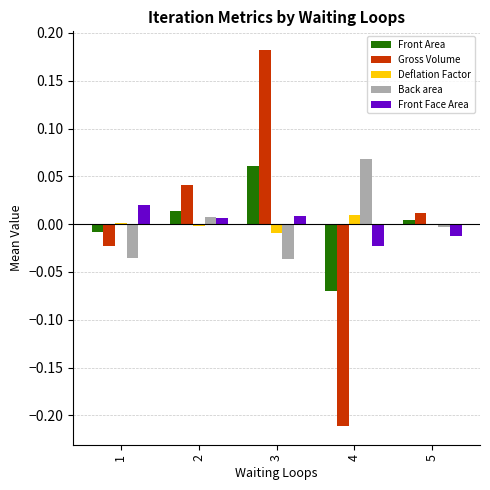

At which label does Front Area first exceed 0?

2